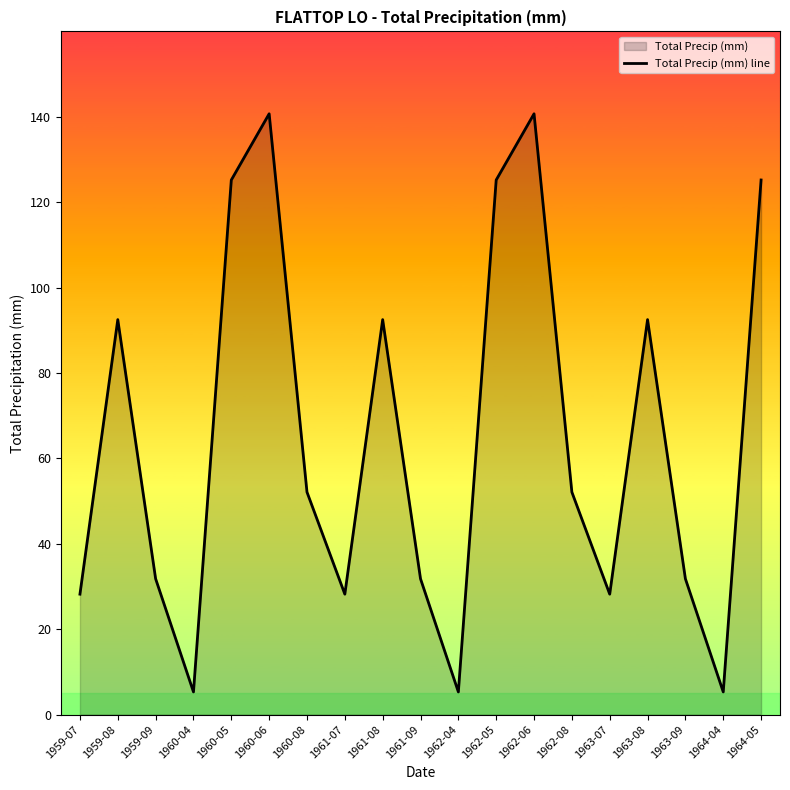

List the labels in order of value, smallest first.

1960-04, 1962-04, 1964-04, 1959-07, 1961-07, 1963-07, 1959-09, 1961-09, 1963-09, 1960-08, 1962-08, 1959-08, 1961-08, 1963-08, 1960-05, 1962-05, 1964-05, 1960-06, 1962-06